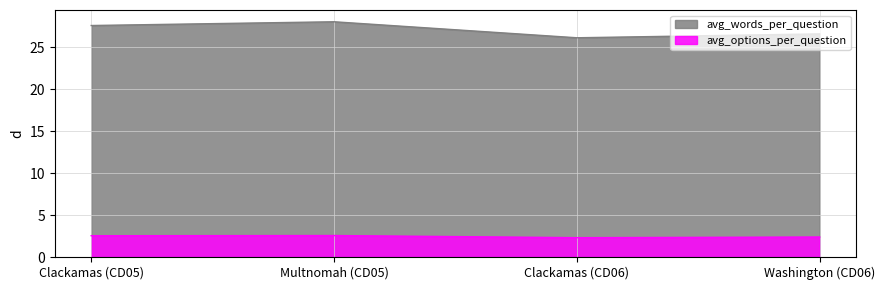

Is it true that avg_words_per_question equals 26.2 at Clackamas (CD06)?

True